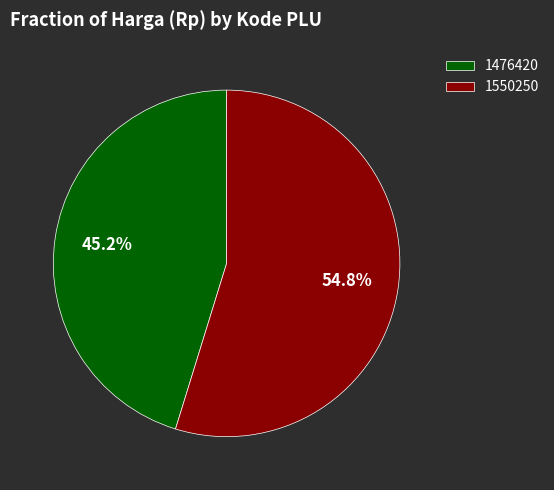

Count the number of slices in the pie.

2